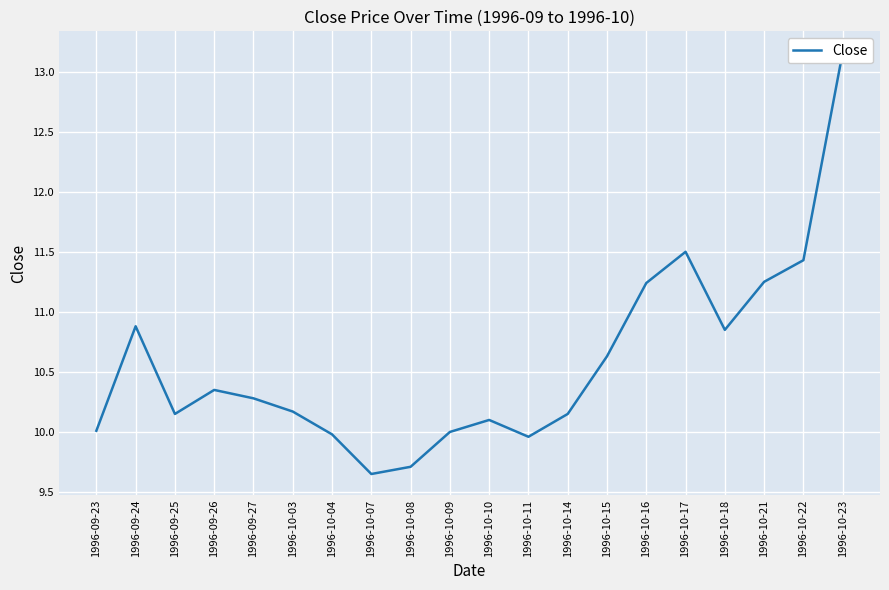

What is the difference between the second highest and minimum values?

1.8